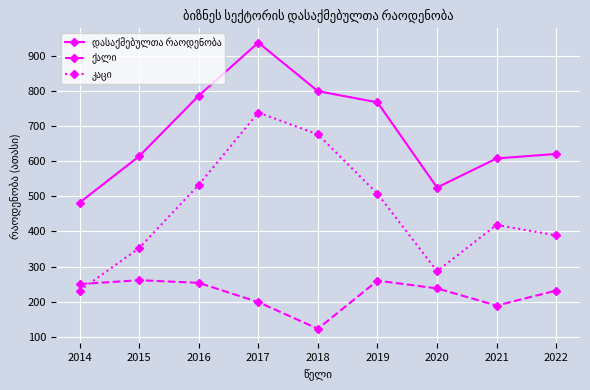

What is the spread (max minus min) of values at 2016?

532.4